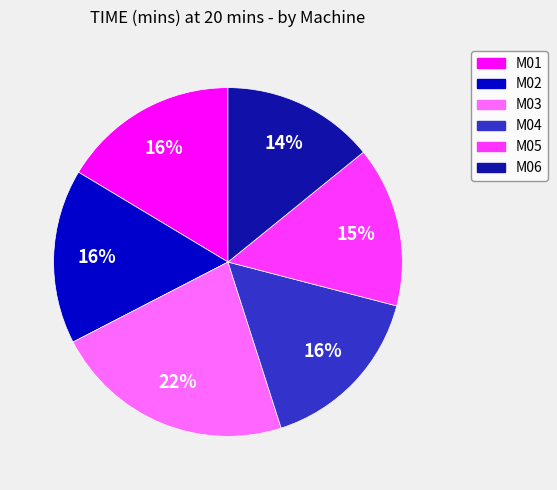

Do M03 and M05 together represent more than half of the pie?

No